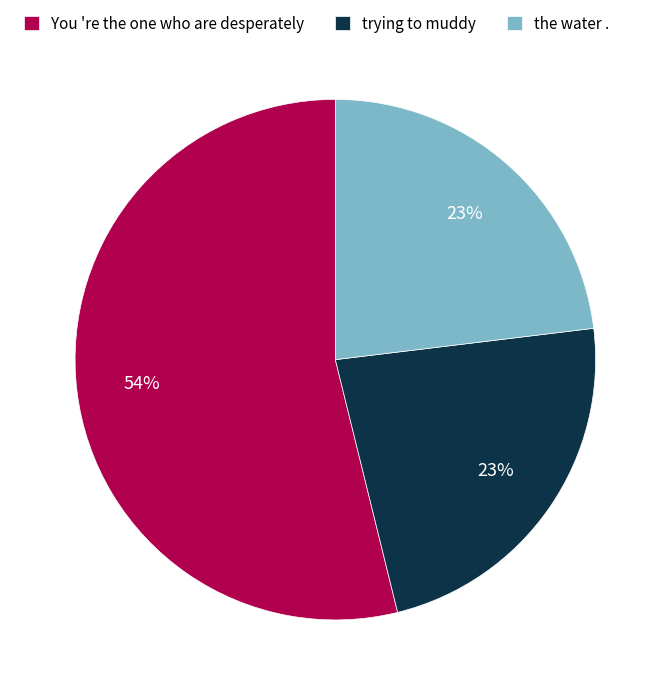

What percentage is the You 're the one who are desperately slice, to the nearest percent?

54%